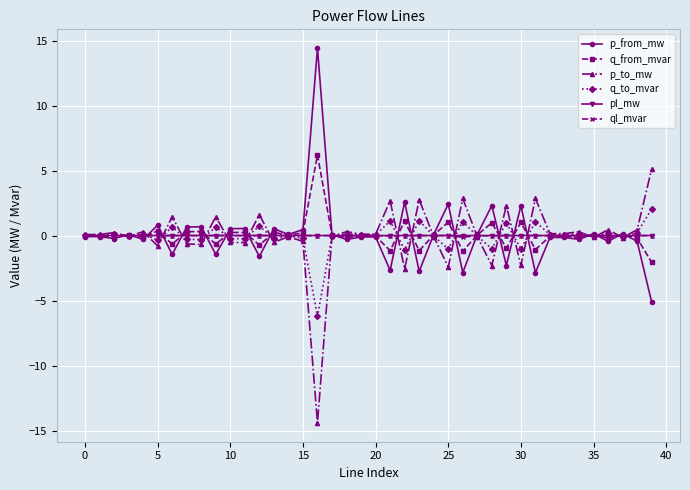

How many distinct data groups are displayed?

6